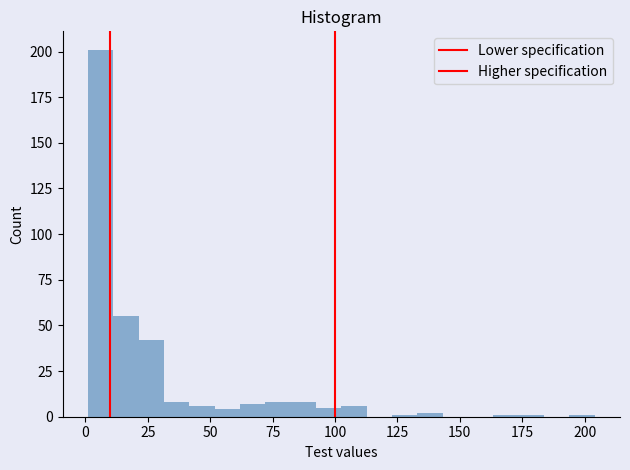

Around what value on the x-axis is the tallest bar? Give the approximate position of its centre, as read against the axis.

5